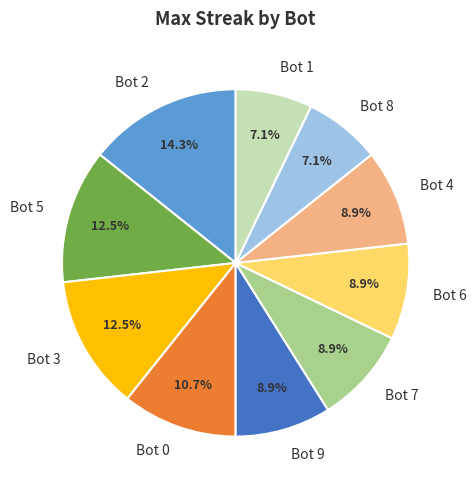

To the nearest percent, what portion does Bot 6 represent?

9%